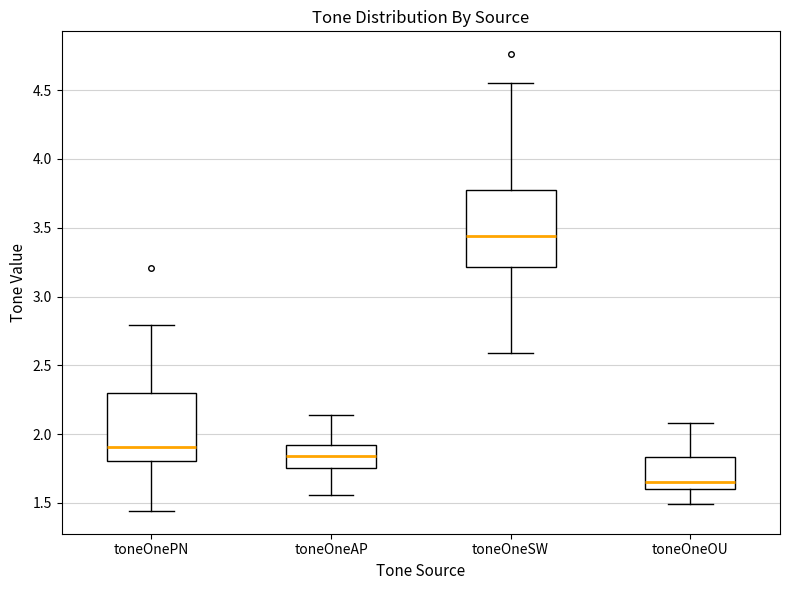

Which box's median line is the lowest?

toneOneOU